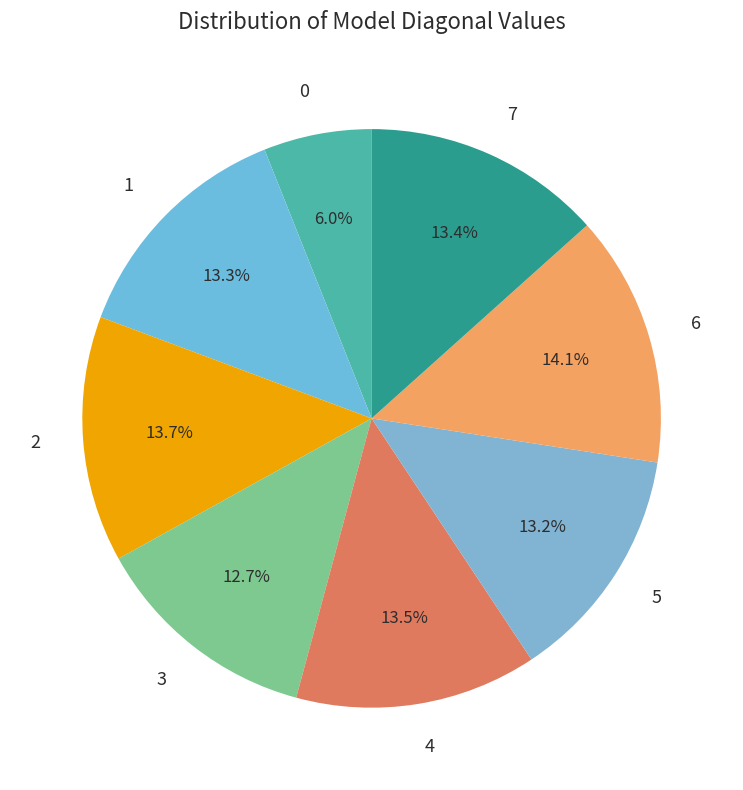

The 6 slice represents 28% of the pie. True or false?

False